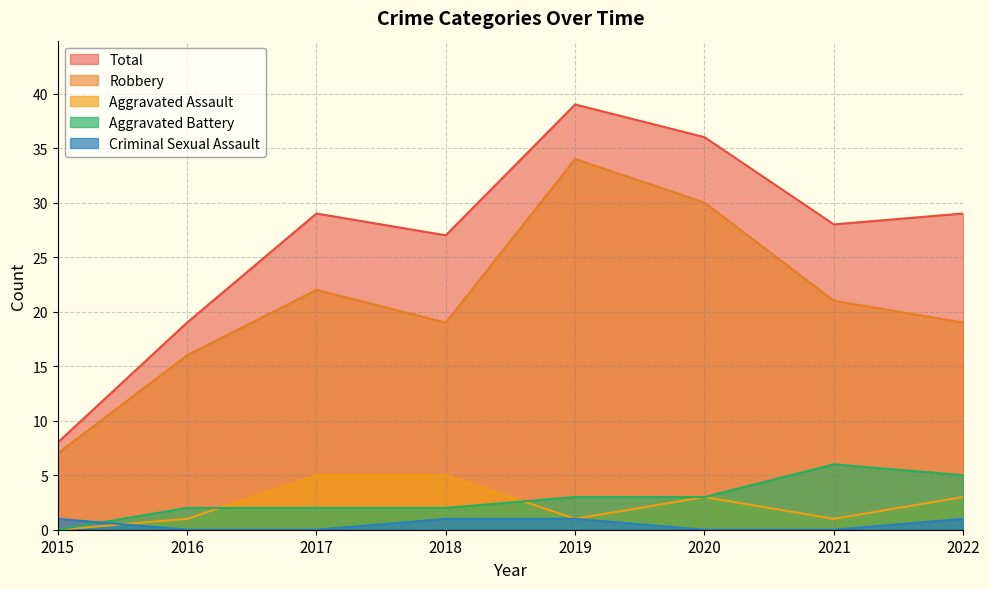

In Robbery, how many points are lower than both neighbors (excluding endpoints)?

1